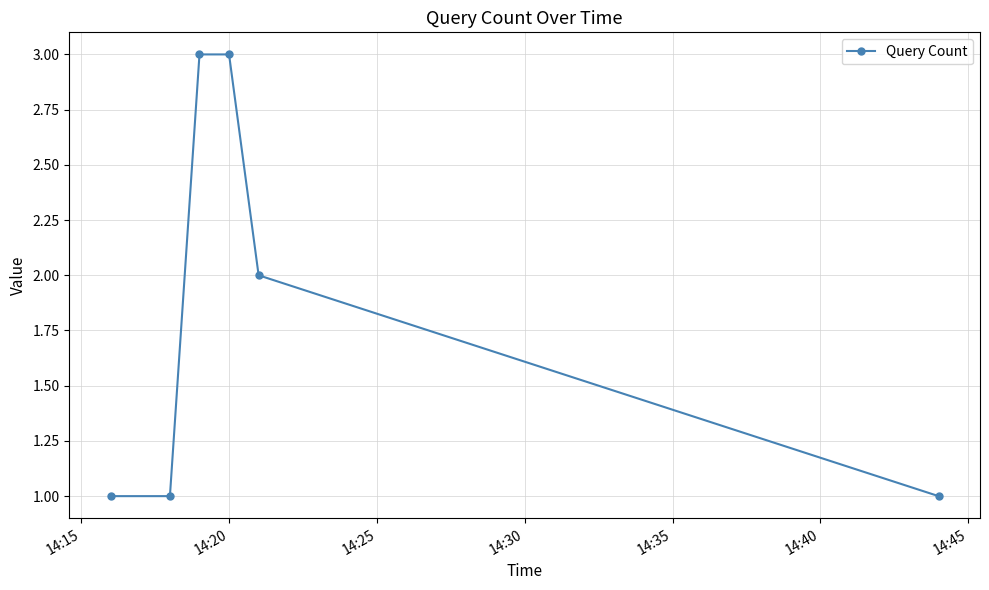

What is the minimum value shown in the chart?

1